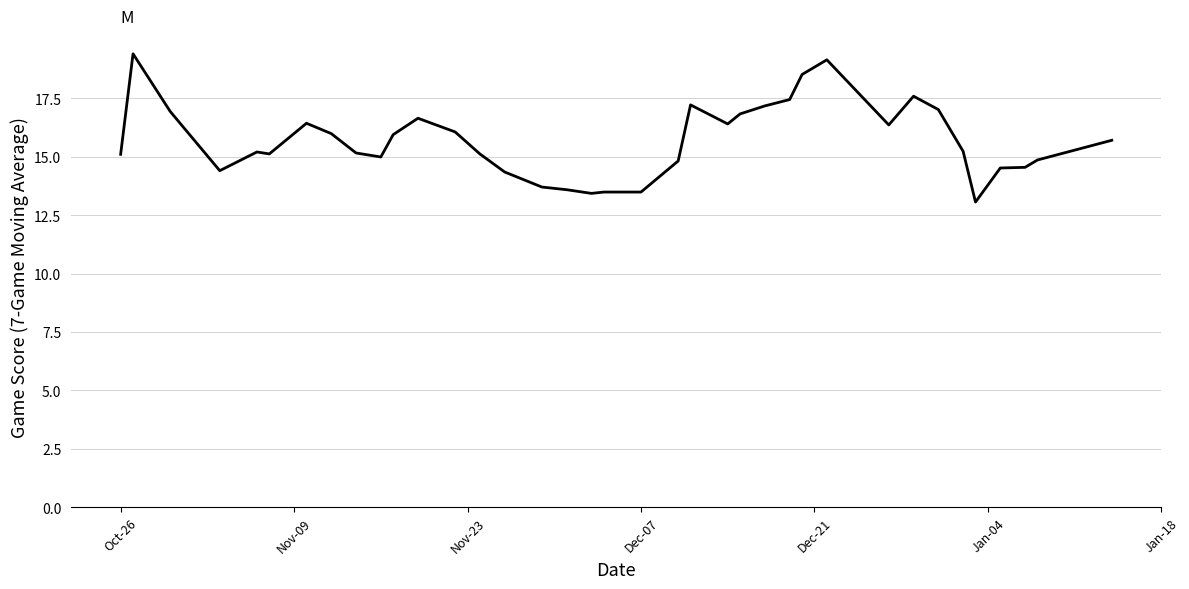

What is the greatest value displayed?

19.4